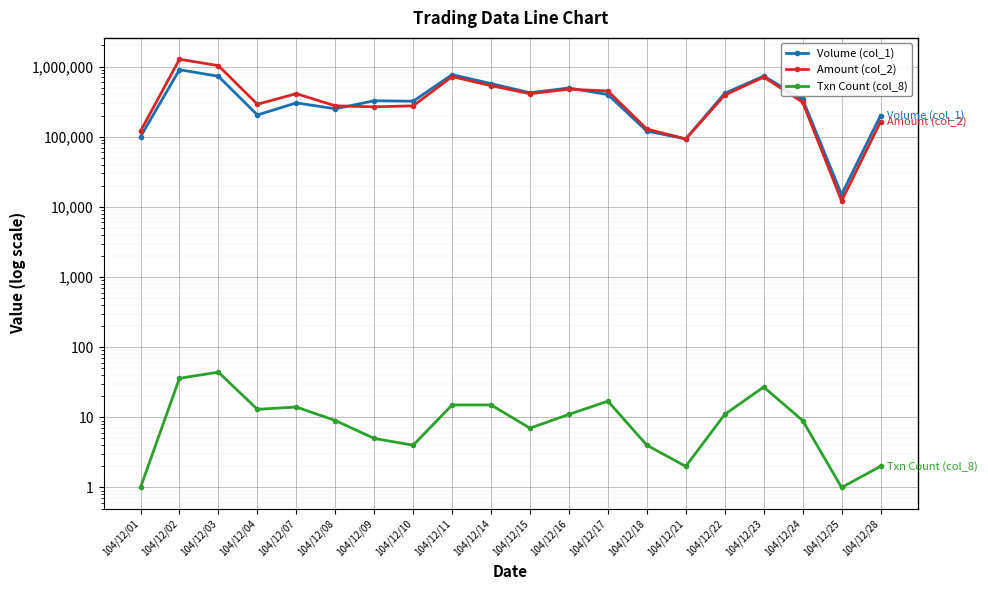

Reading left to right, extract all data points from this chart.

Volume (col_1): 104/12/01=100000	104/12/02=901000	104/12/03=726000	104/12/04=204000	104/12/07=303000	104/12/08=250000	104/12/09=325000	104/12/10=320000	104/12/11=766000	104/12/14=571000	104/12/15=423000	104/12/16=494000	104/12/17=398000	104/12/18=120000	104/12/21=93000	104/12/22=416000	104/12/23=730000	104/12/24=341000	104/12/25=15000	104/12/28=200000
Amount (col_2): 104/12/01=120000	104/12/02=1267660	104/12/03=1029980	104/12/04=289620	104/12/07=410170	104/12/08=275370	104/12/09=266300	104/12/10=275000	104/12/11=718290	104/12/14=532570	104/12/15=409140	104/12/16=474960	104/12/17=448110	104/12/18=128370	104/12/21=93000	104/12/22=391170	104/12/23=706810	104/12/24=309850	104/12/25=12150	104/12/28=163000
Txn Count (col_8): 104/12/01=1	104/12/02=36	104/12/03=44	104/12/04=13	104/12/07=14	104/12/08=9	104/12/09=5	104/12/10=4	104/12/11=15	104/12/14=15	104/12/15=7	104/12/16=11	104/12/17=17	104/12/18=4	104/12/21=2	104/12/22=11	104/12/23=27	104/12/24=9	104/12/25=1	104/12/28=2